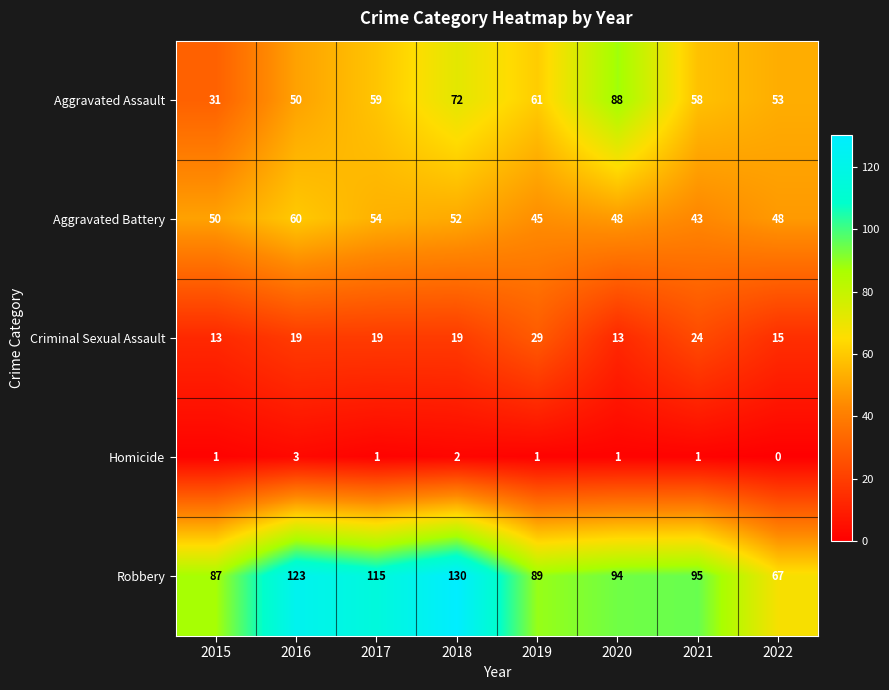

How many series are shown in this chart?

5